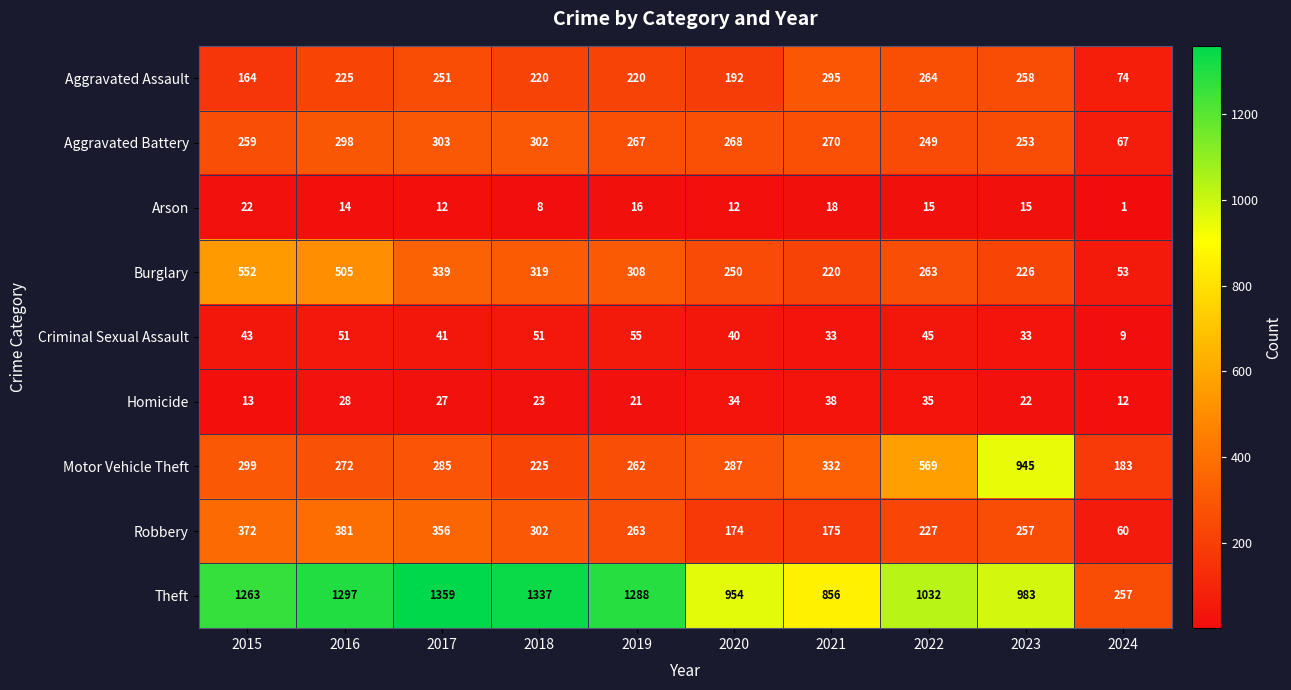

At 2015, list the series in order from largest to smallest.

Theft, Burglary, Robbery, Motor Vehicle Theft, Aggravated Battery, Aggravated Assault, Criminal Sexual Assault, Arson, Homicide